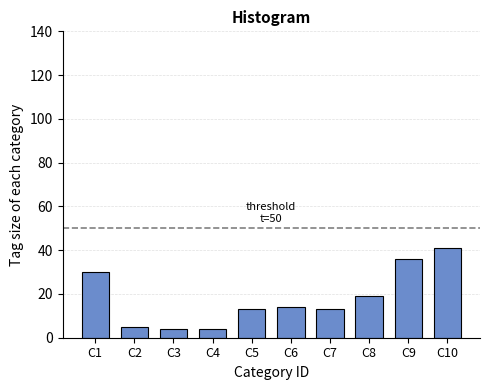

Reading left to right, what are all the values shown in this chart?

30	5	4	4	13	14	13	19	36	41